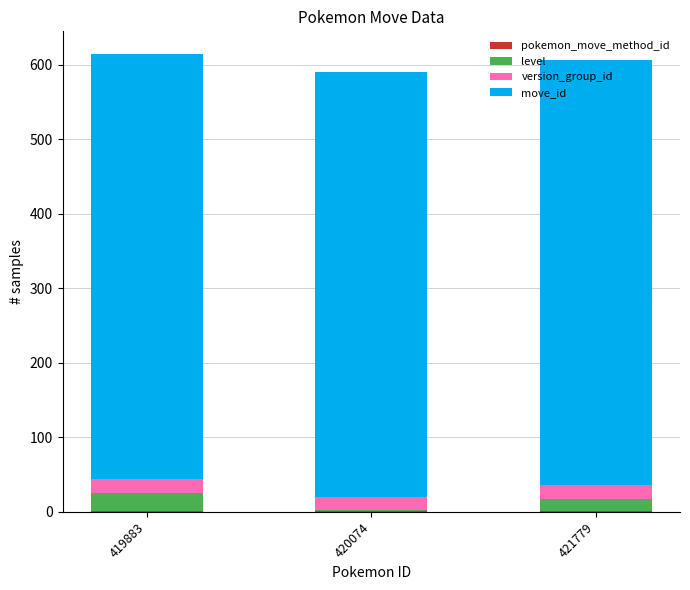

What is the sum of the pokemon_move_method_id values at 421779 and 420074?

2